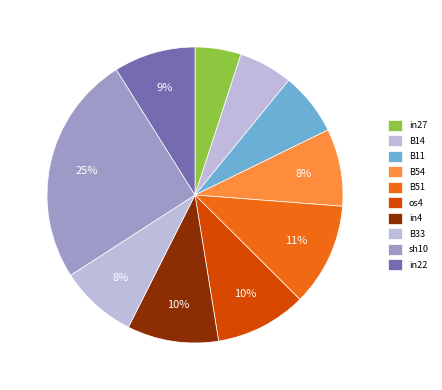

Is there a majority slice in this chart?

No